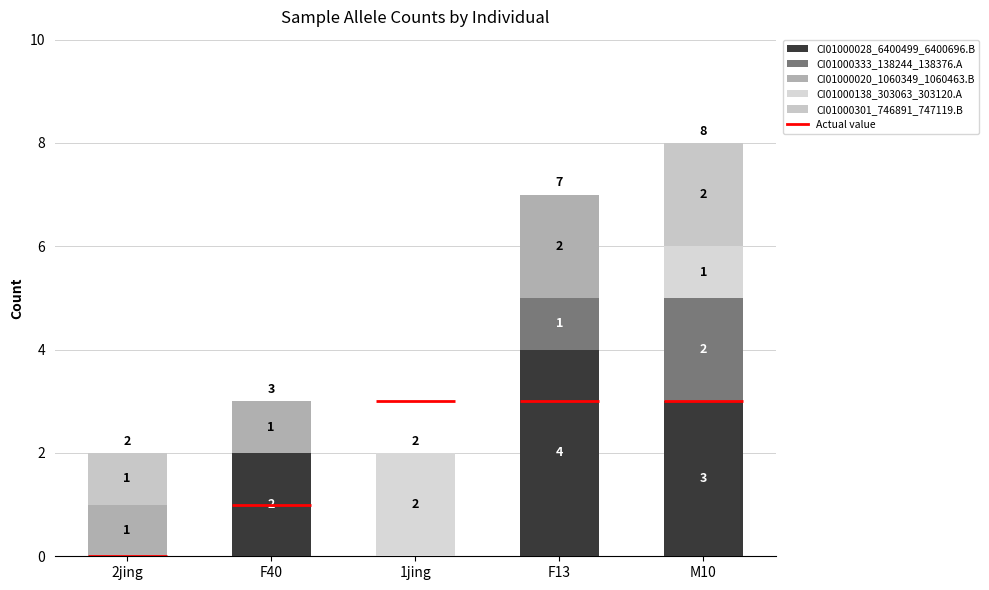

Are the bars horizontal?

No